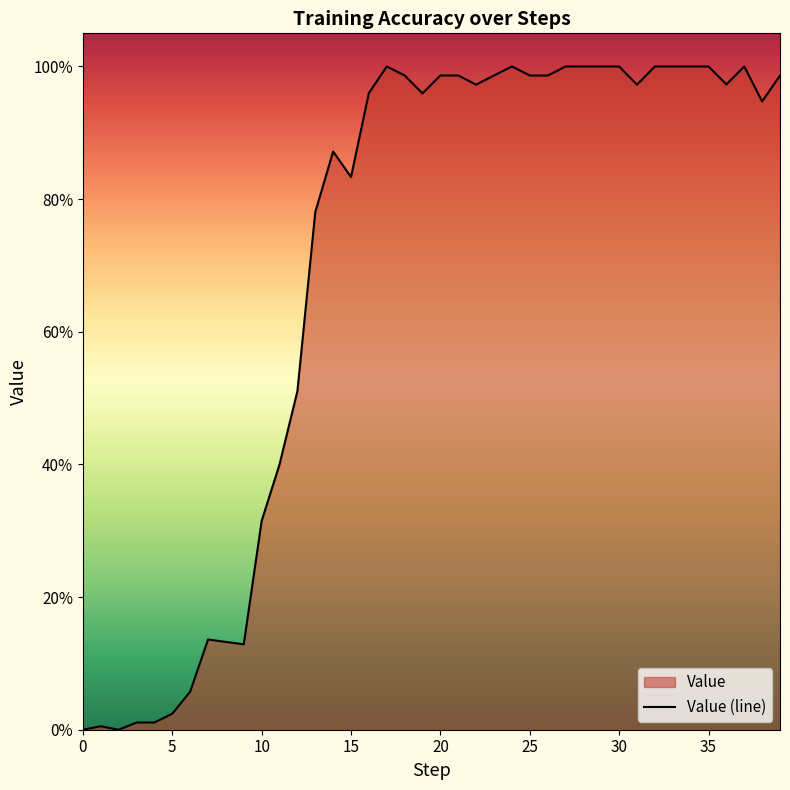

Approximately how many times larger is the value at 20 compared to 29?

1.0